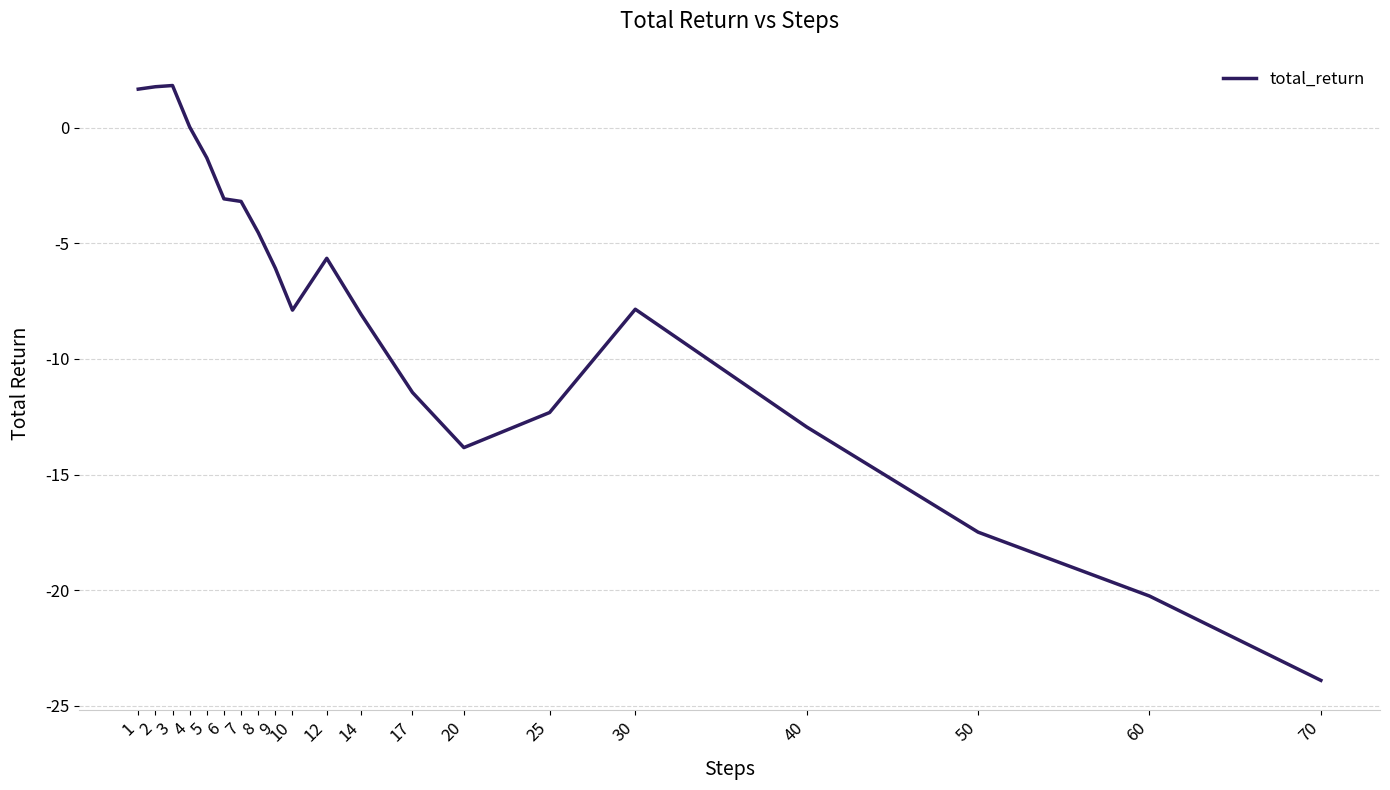

True or false: the data shows -20.2 at 60.

True